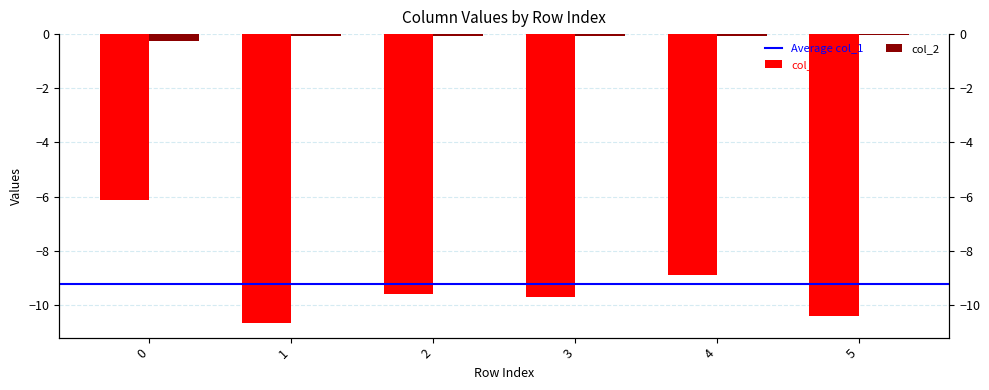

Between 0 and 1, which series saw the biggest shift?

col_1